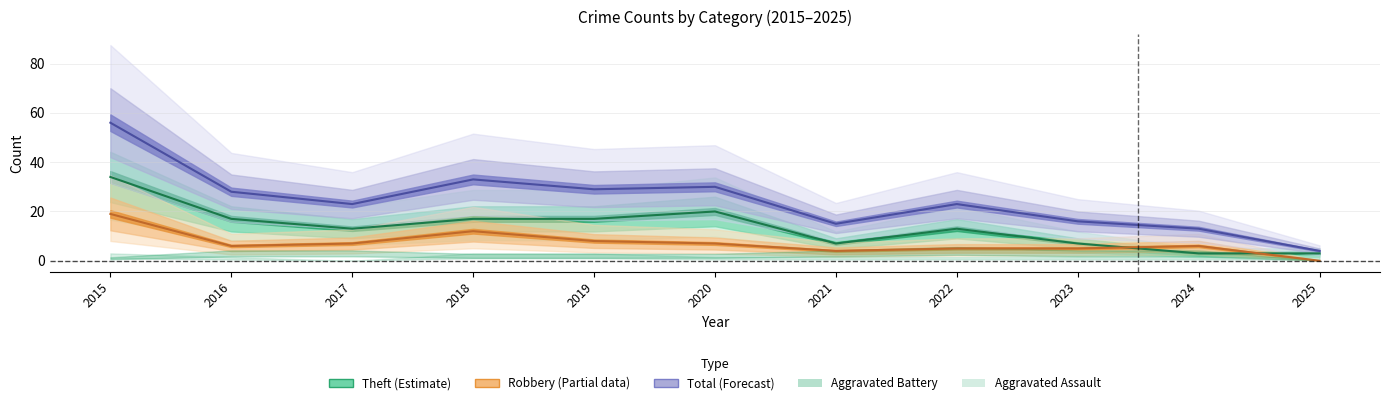

True or false: Robbery has a value of 19 at 2015.

True